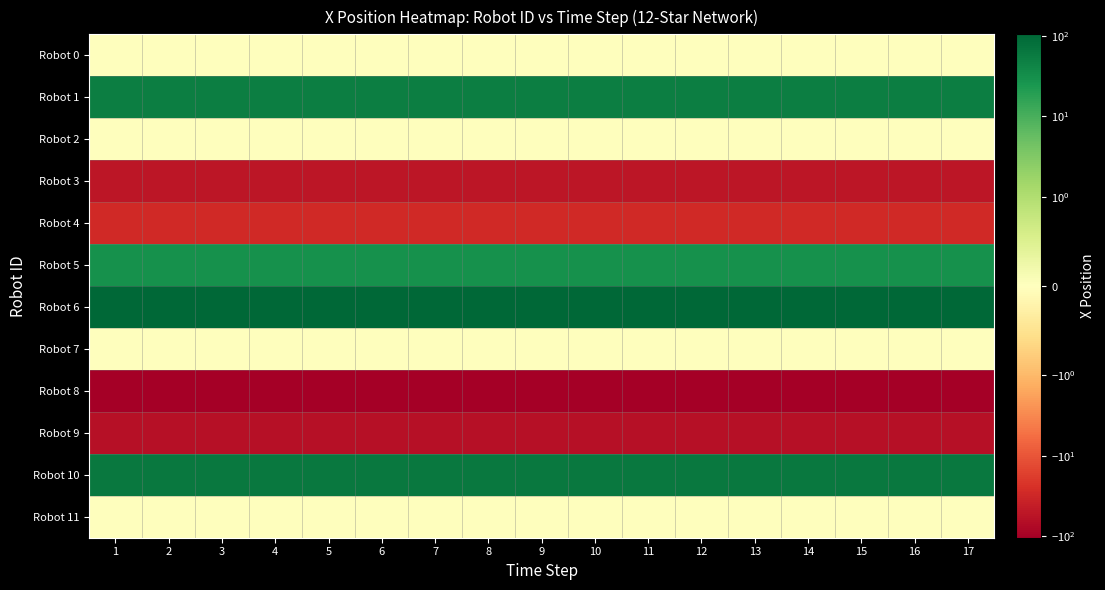

Which category has the highest value across all series?

1